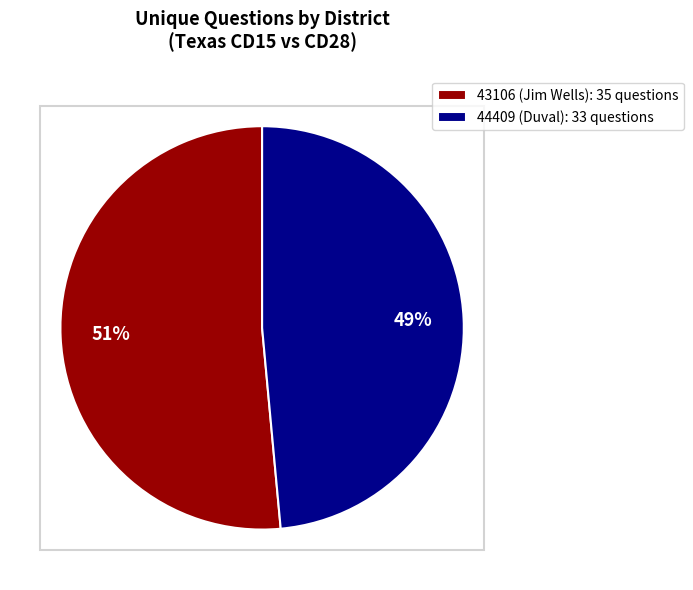

To the nearest percent, what is the combined percentage of 44409 (Duval) and 43106 (Jim Wells)?

100%